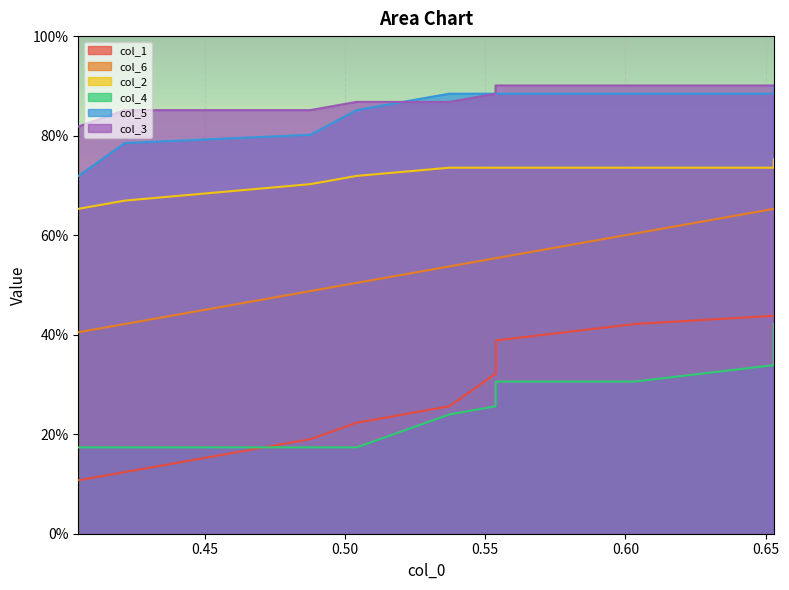

Count the number of categories in the chart.

10